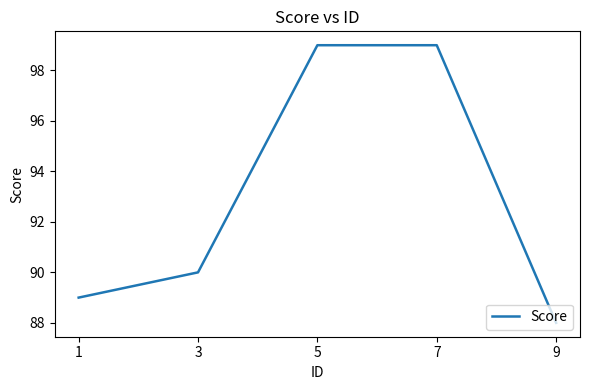

What is the sum of all values?

465